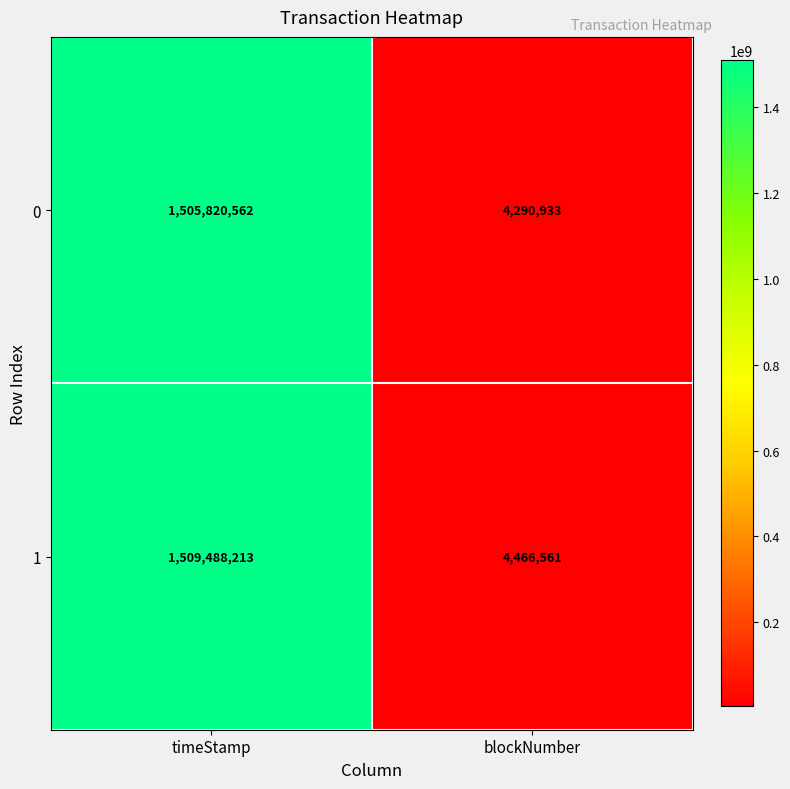

What is the difference between the 1 values at timeStamp and blockNumber?

1505021652